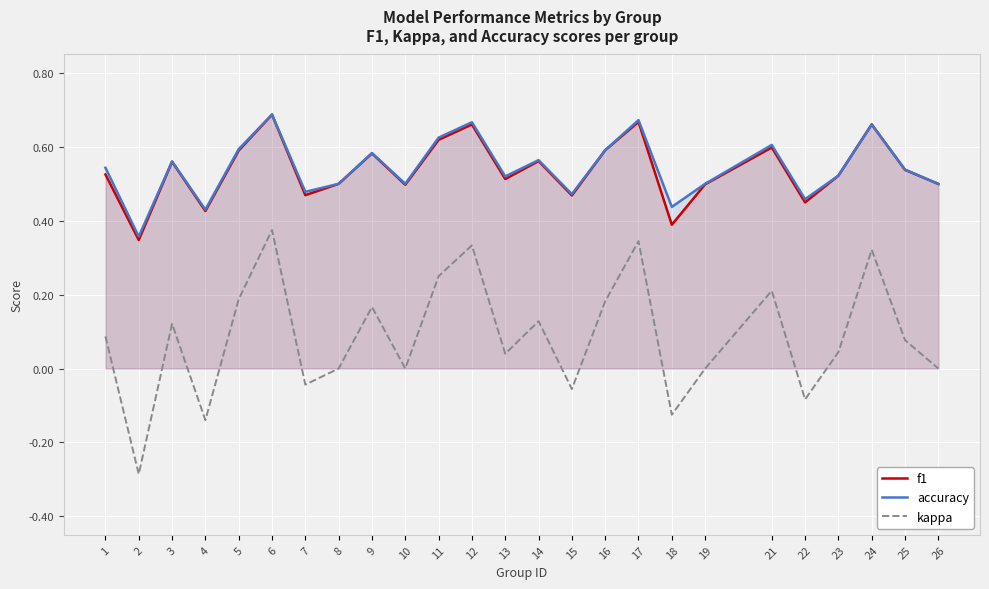

True or false: f1 and accuracy intersect in this chart.

False